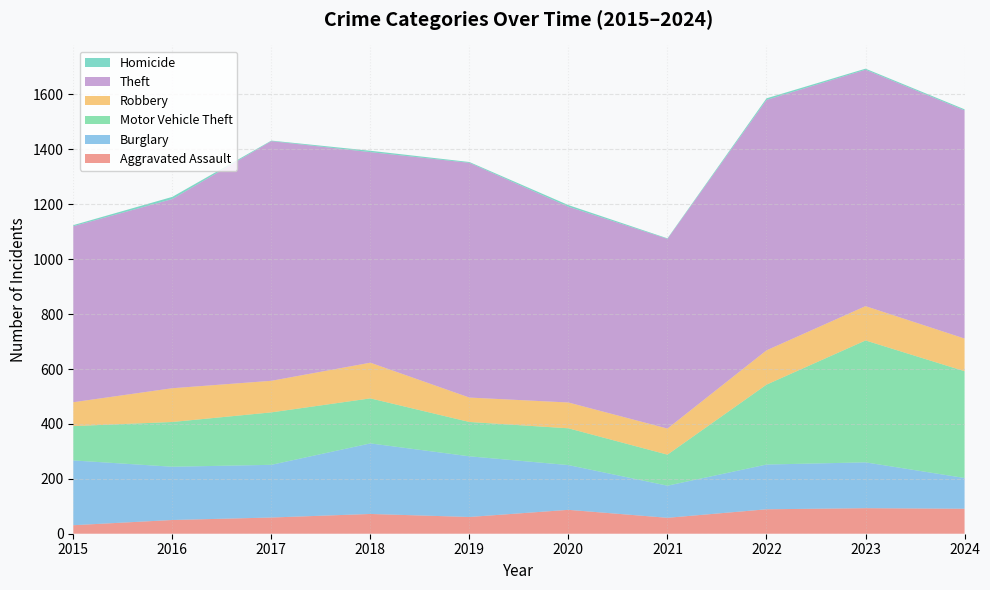

Reading left to right, what are all the values shown in this chart?

Aggravated Assault: 31	50	59	72	61	87	58	89	93	91
Burglary: 236	194	192	257	221	163	117	163	167	112
Motor Vehicle Theft: 125	163	191	164	125	134	113	291	444	389
Robbery: 87	123	115	130	89	94	95	125	125	119
Theft: 641	689	873	767	855	713	691	912	861	831
Homicide: 4	8	2	5	3	6	2	6	4	4